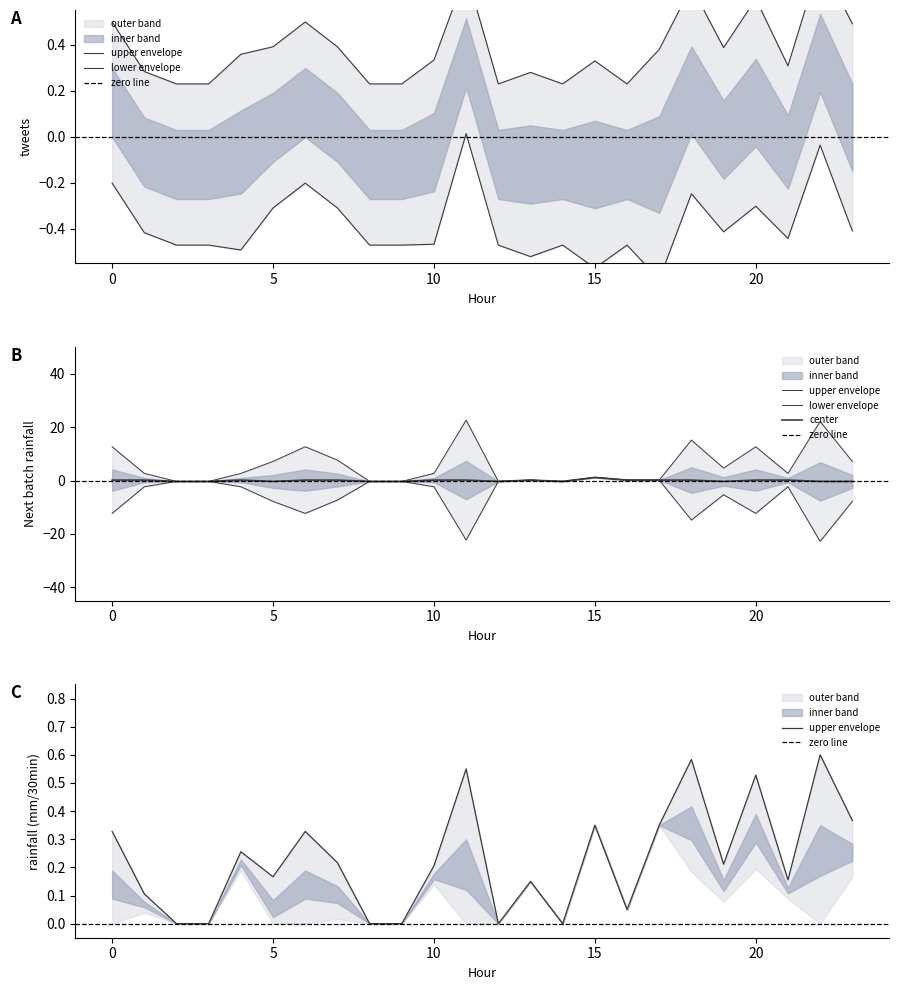

What is the value of the tweets point at the 17th from the left?

0.2